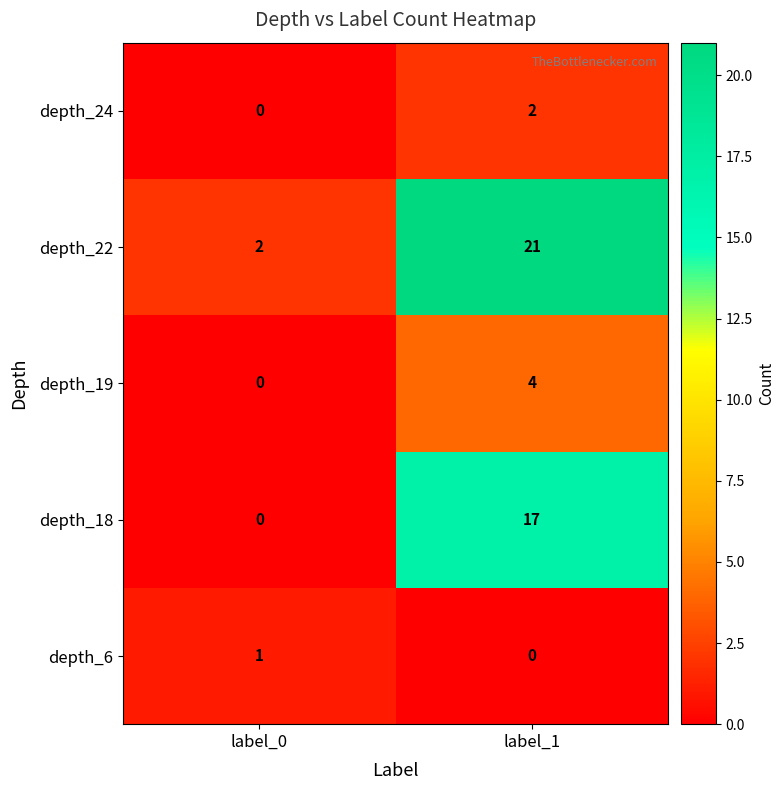

Rank the series by their maximum value, from lowest to highest.

depth_6, depth_24, depth_19, depth_18, depth_22